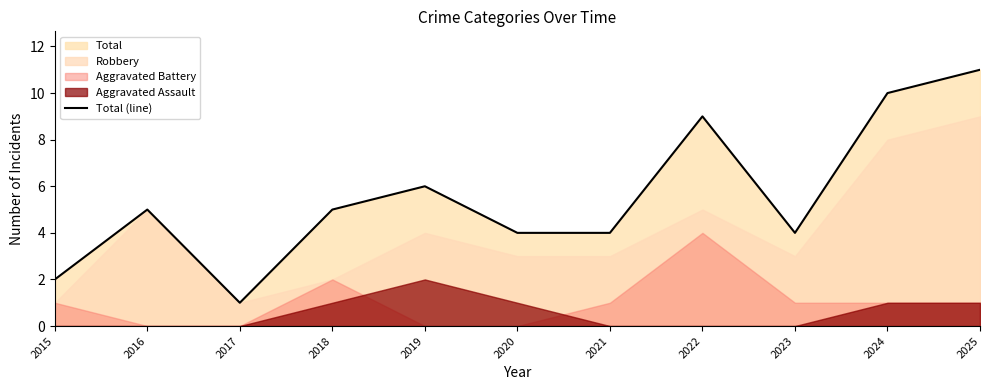

Read the value at 2022, to the nearest 5.

10